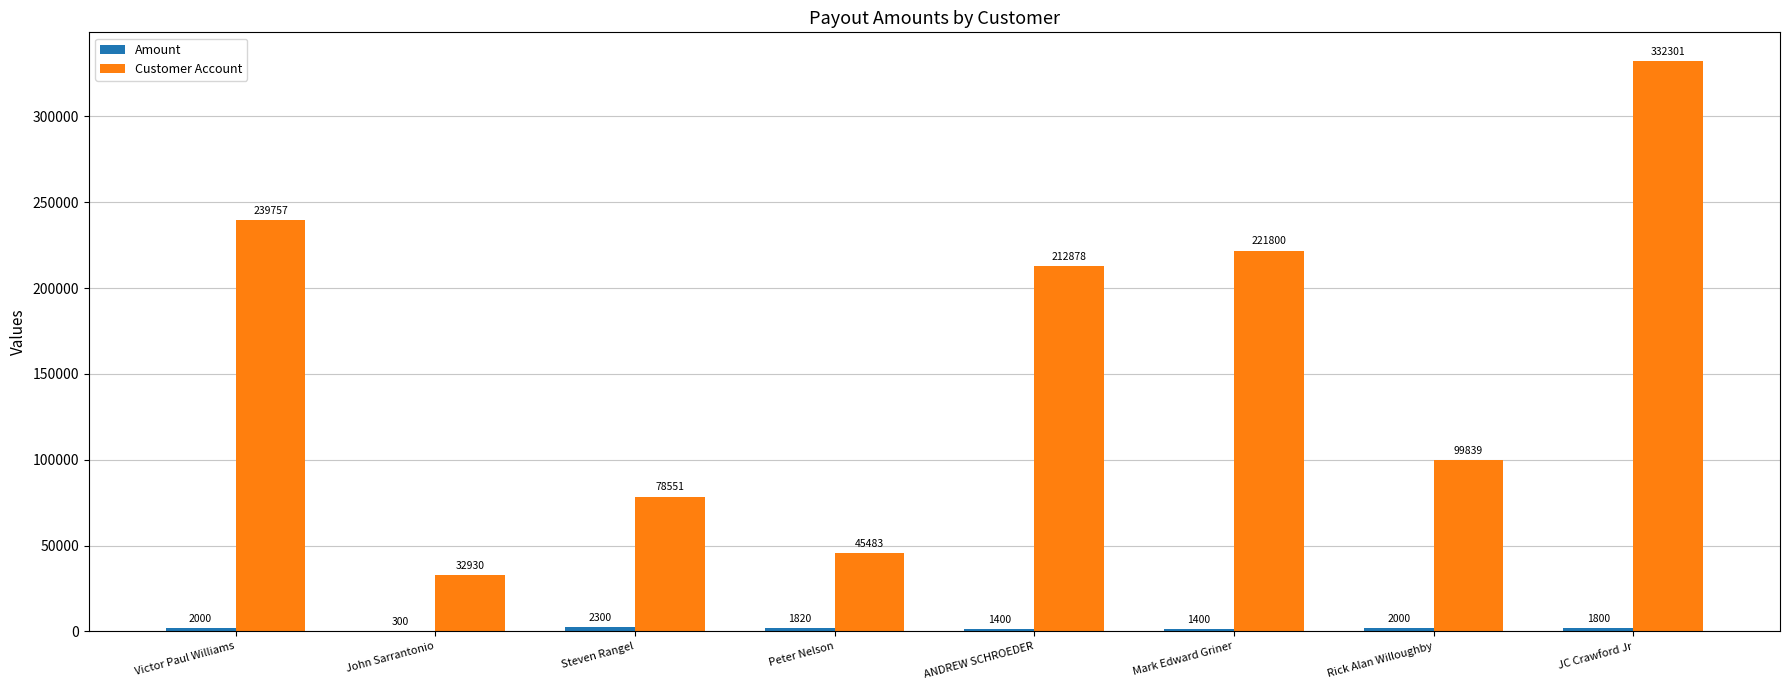

The Customer Account series shows 8526 at John Sarrantonio. True or false?

False